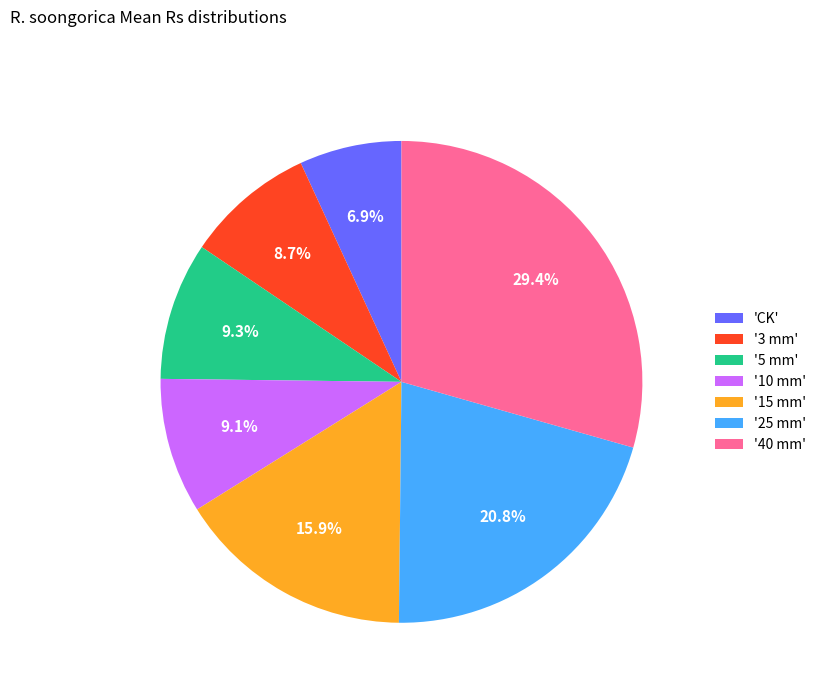

What portion of the pie excludes '25 mm'?

79.2%